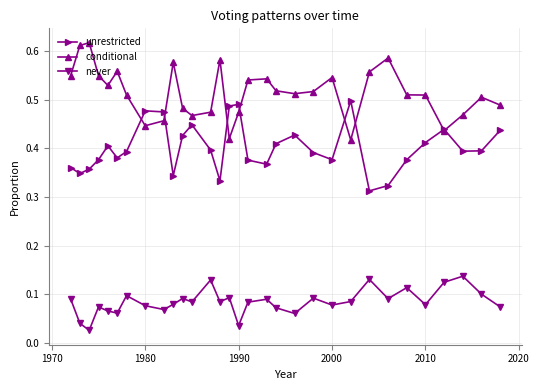

Which series has the largest total across all categories?

conditional